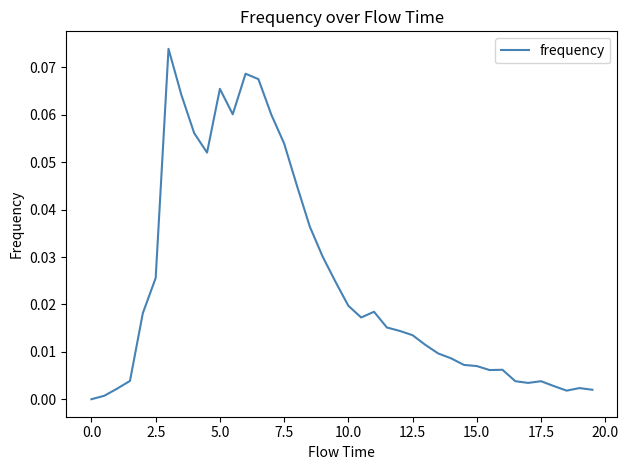

How many positive values are there?

39